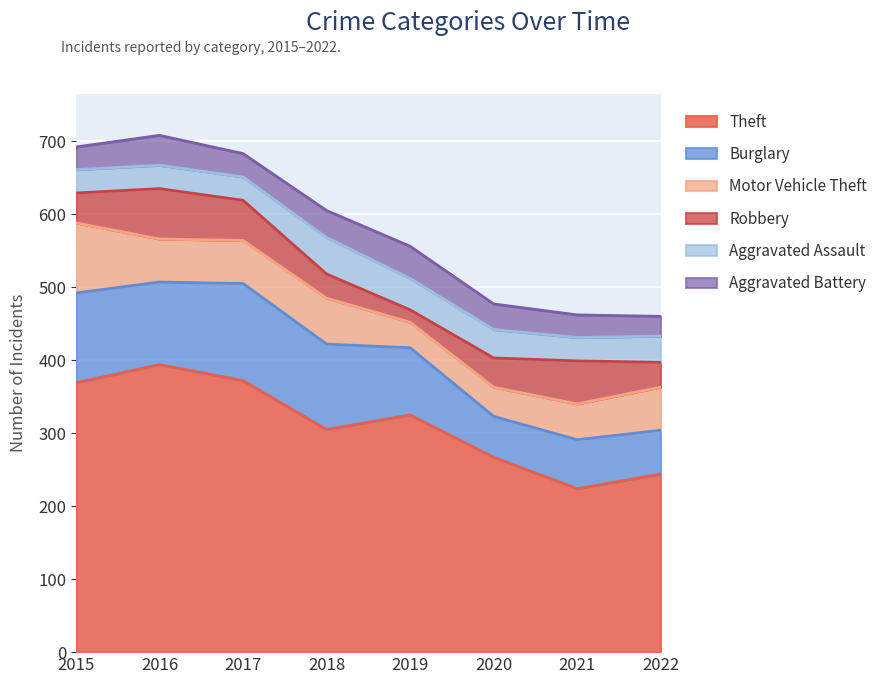

How many values in the Aggravated Assault series are below 36?

4